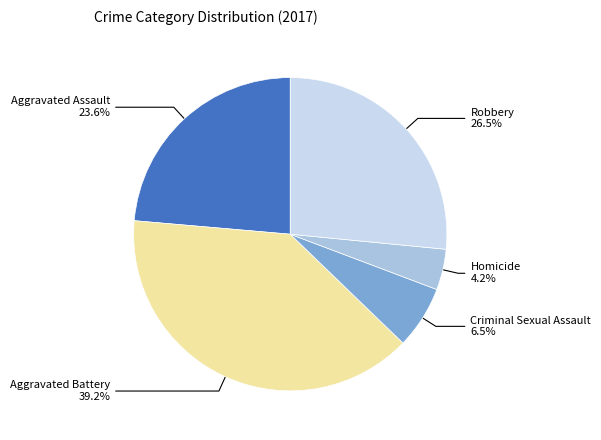

Is there a majority slice in this chart?

No